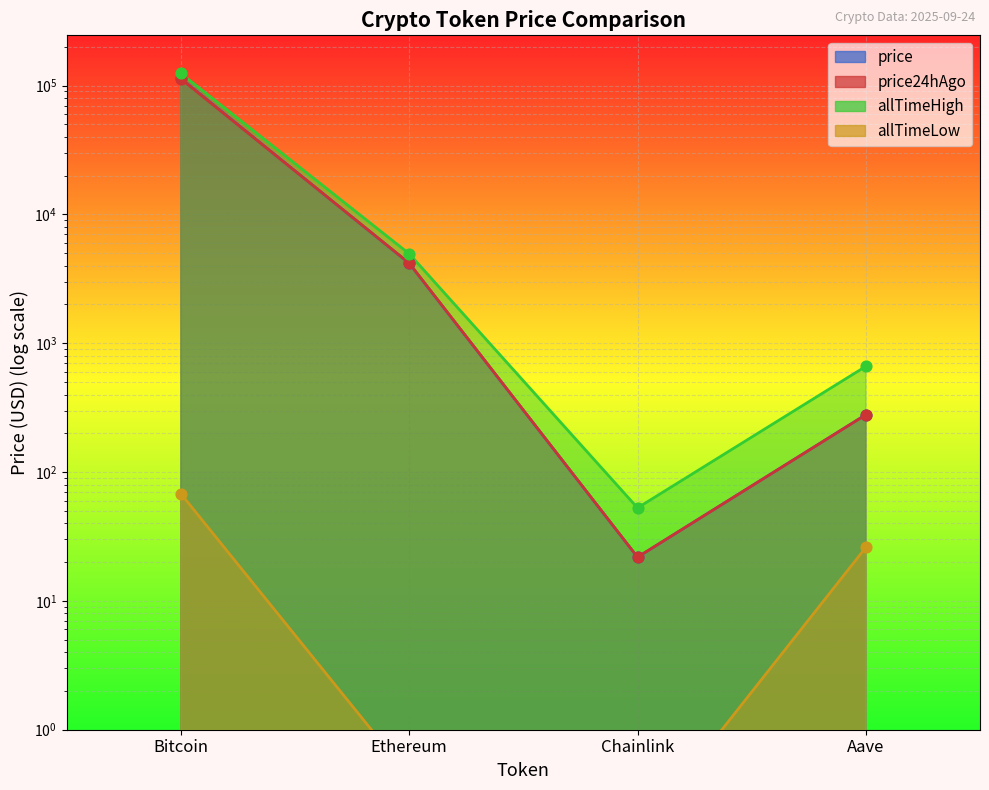

Which series reaches the maximum Y coordinate?

allTimeHigh